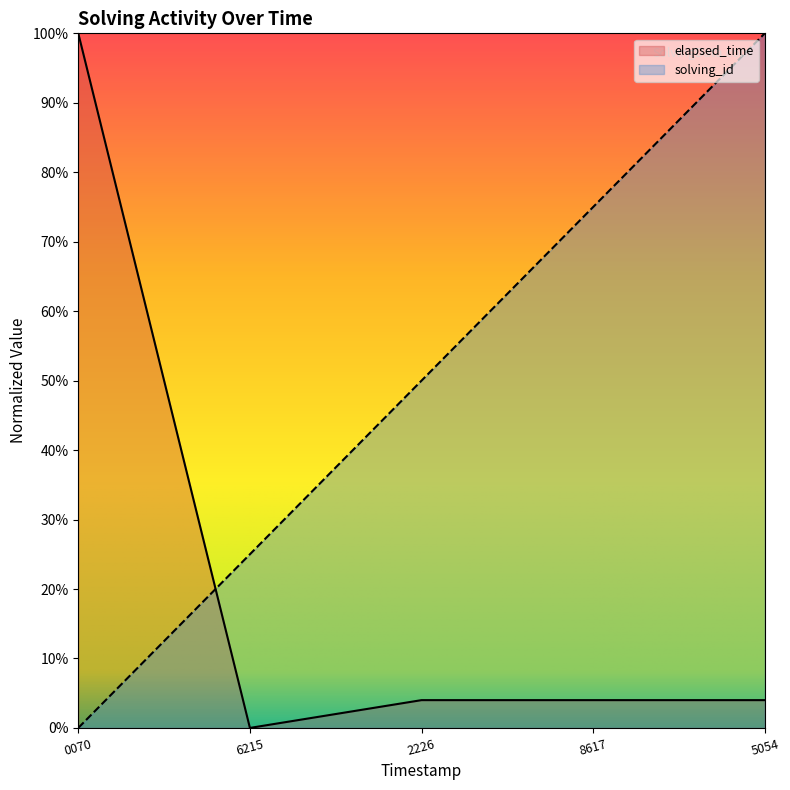

List the series in order of their overall mean, highest first.

solving_id, elapsed_time